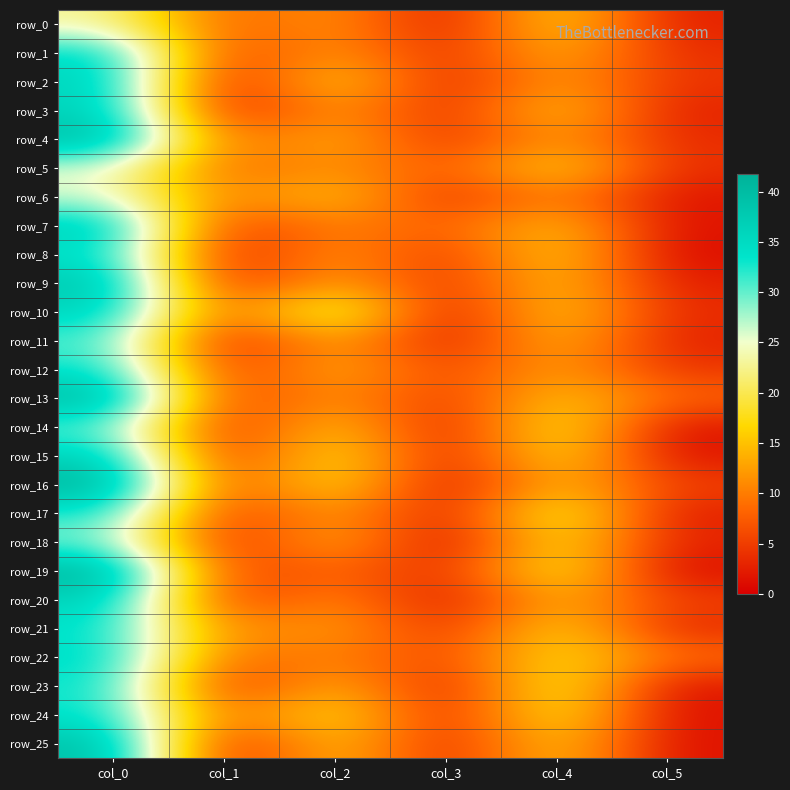

Is the value of row_2 at col_5 greater than the value of row_19 at col_5?

Yes